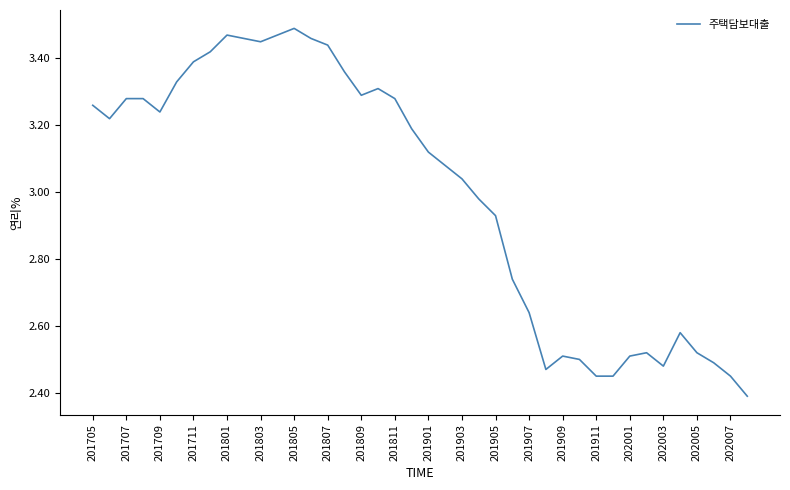

How many lines are shown in the chart?

1